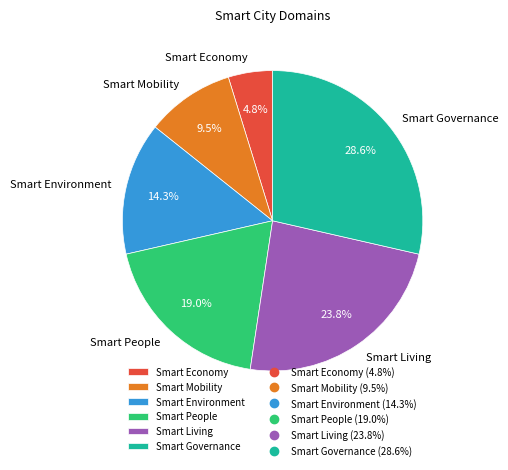

To the nearest percent, what is the average slice percentage?

17%